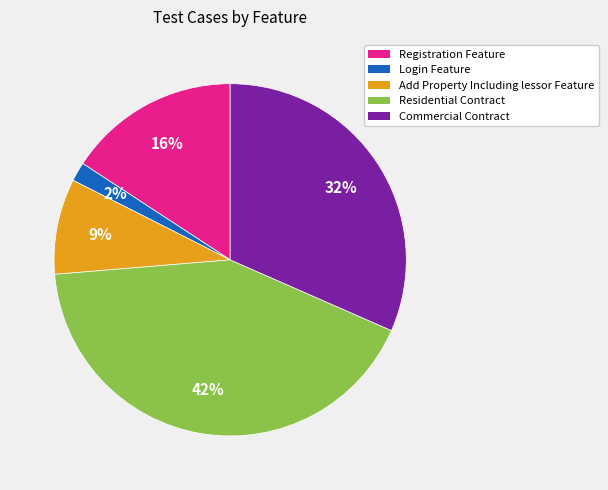

How many slices are in this pie chart?

5